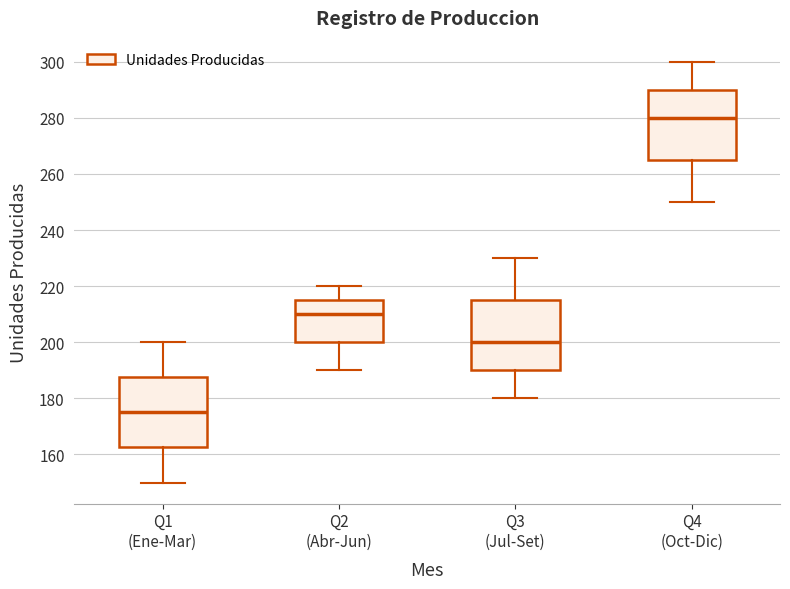

Reading left to right, read every box against the y-axis: the position of its median line, the range the box covers, and the ends of its whiskers. The values are not printed on the chart, so give them approximately, as read against the axis.

Q1 (Ene-Mar): median 176, box 162 to 188, whiskers 150 to 200
Q2 (Abr-Jun): median 210, box 200 to 216, whiskers 190 to 220
Q3 (Jul-Set): median 200, box 190 to 216, whiskers 180 to 230
Q4 (Oct-Dic): median 280, box 266 to 290, whiskers 250 to 300